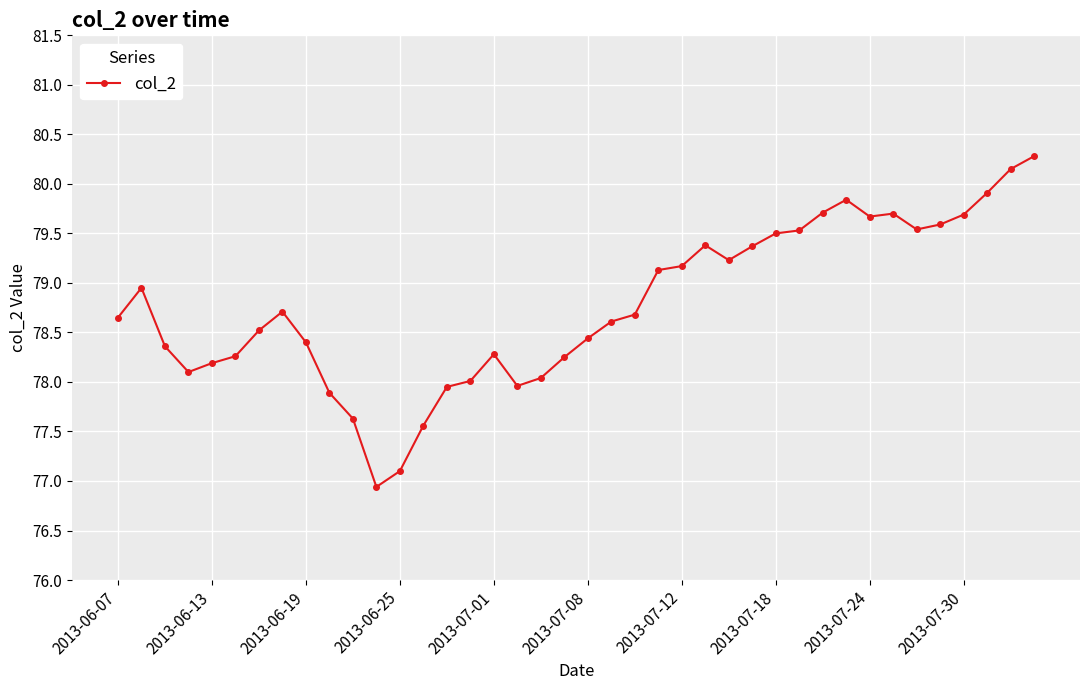

How many series are shown in this chart?

1